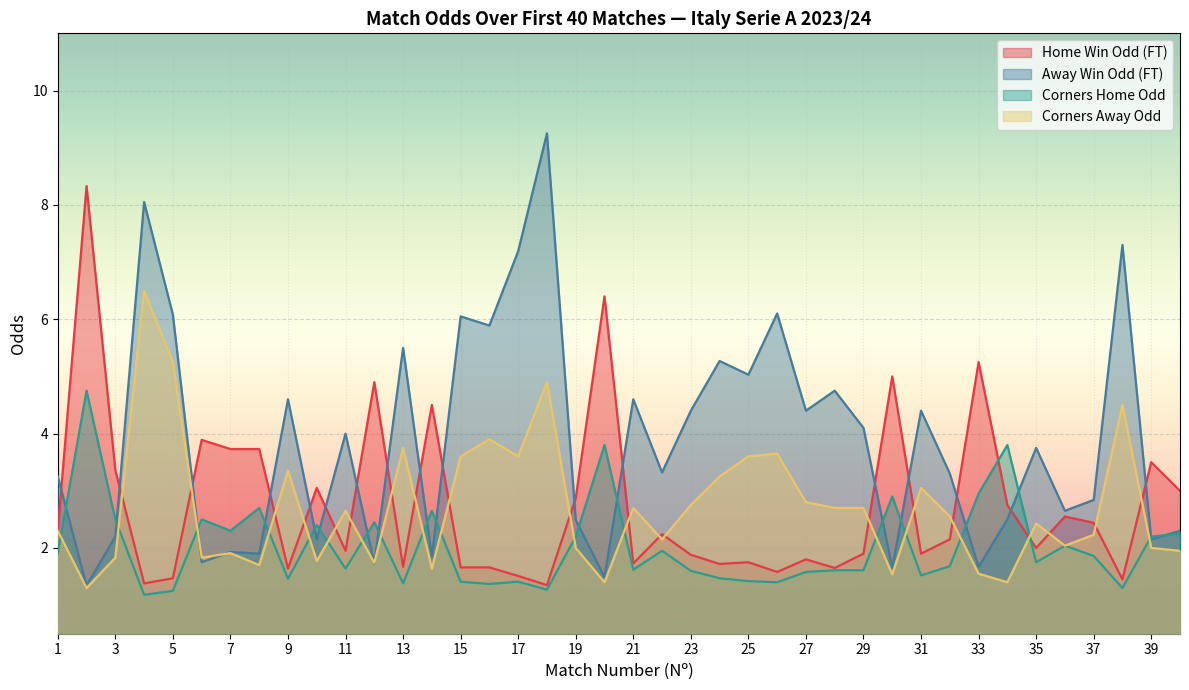

What is the smallest value displayed?

1.2